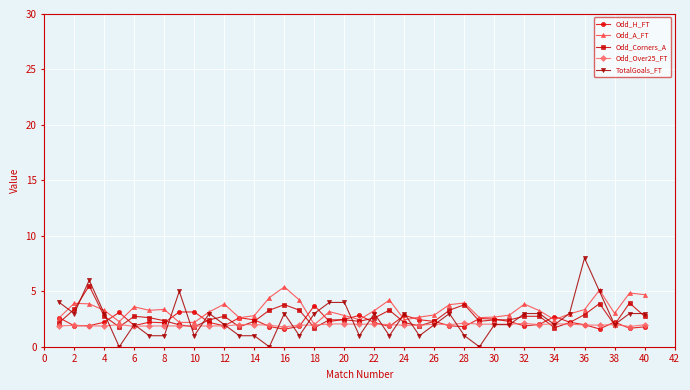

Which series has the largest range (max minus min)?

TotalGoals_FT